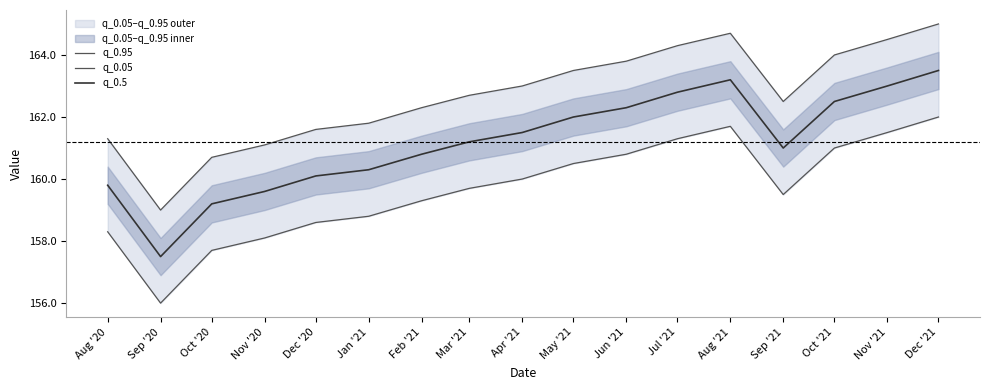

Reading right to left, what are all the values shown in this chart?

q_0.95: 165.0	164.5	164.0	162.5	164.7	164.3	163.8	163.5	163.0	162.7	162.3	161.8	161.6	161.1	160.7	159.0	161.3
q_0.05: 162.0	161.5	161.0	159.5	161.7	161.3	160.8	160.5	160.0	159.7	159.3	158.8	158.6	158.1	157.7	156.0	158.3
q_0.5: 163.5	163.0	162.5	161.0	163.2	162.8	162.3	162.0	161.5	161.2	160.8	160.3	160.1	159.6	159.2	157.5	159.8